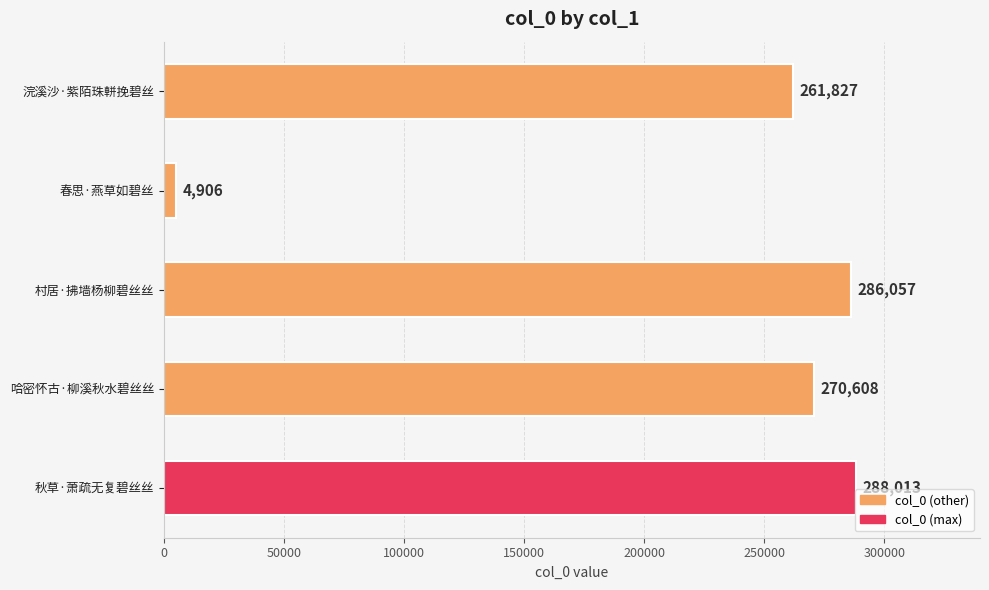

What is the average value?

222282